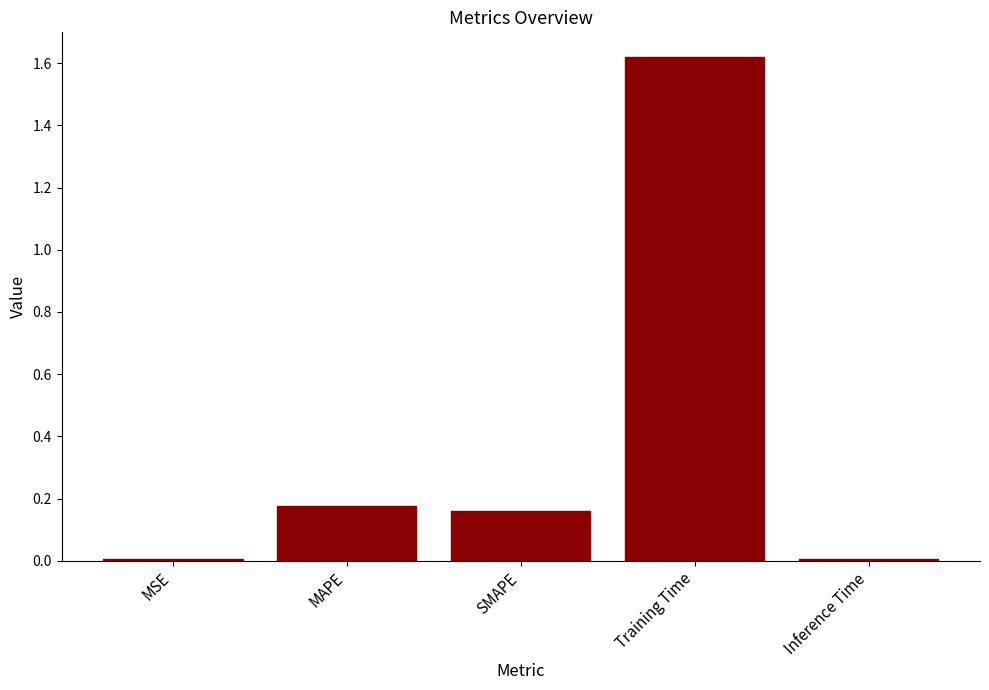

How many data points does each series have?

5